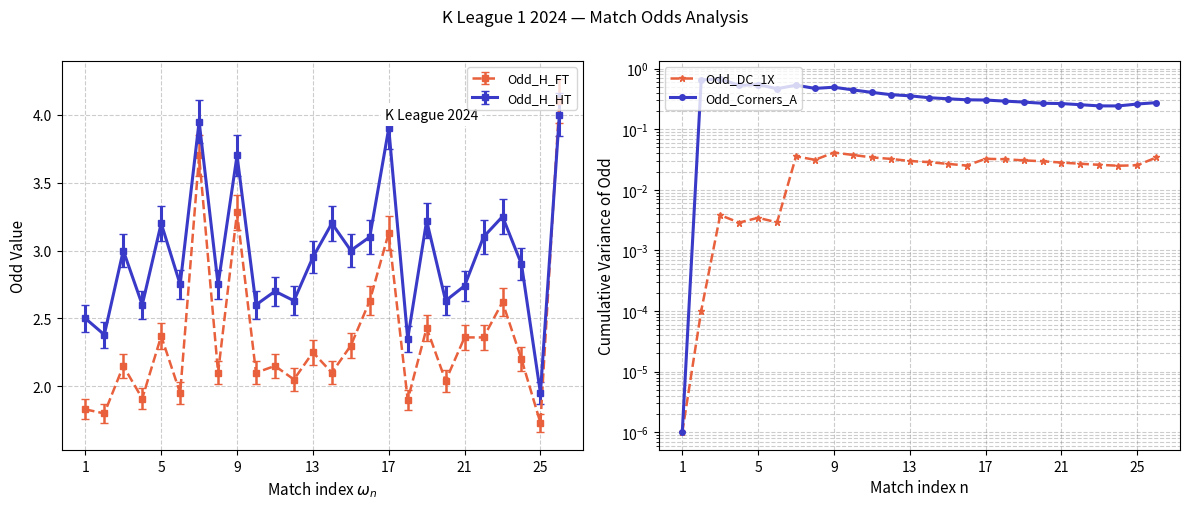

Which series ends up on top after the final intersection of Odd_H_HT and Odd_H_FT?

Odd_H_FT